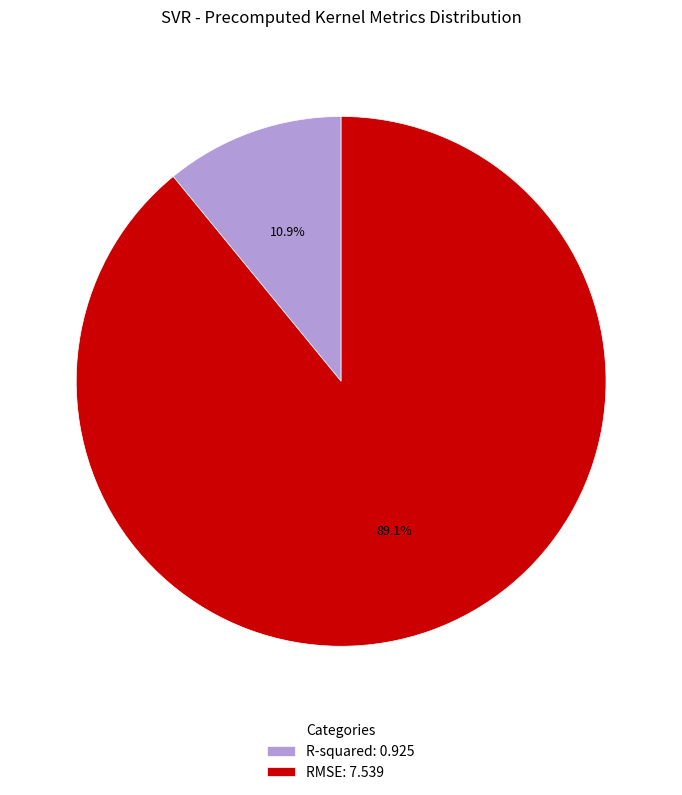

Is it true that RMSE is 80% of the pie?

False